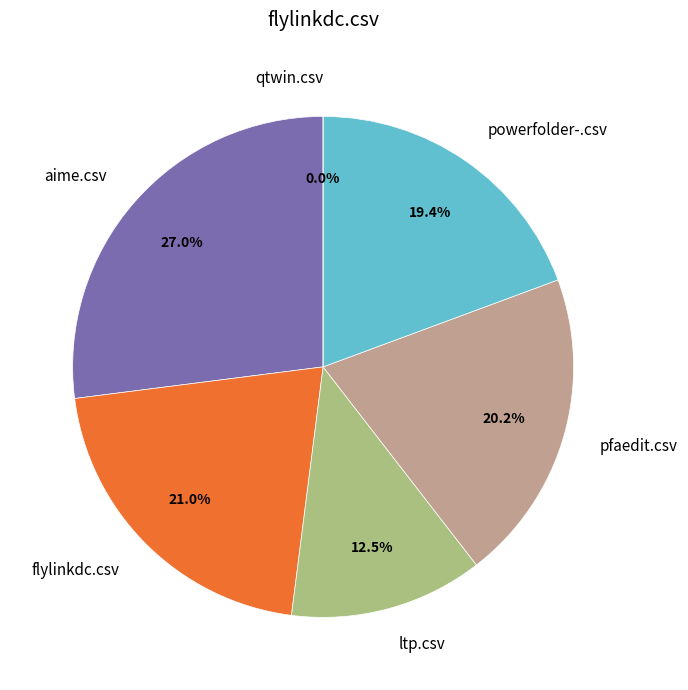

Does any single category account for the majority?

No